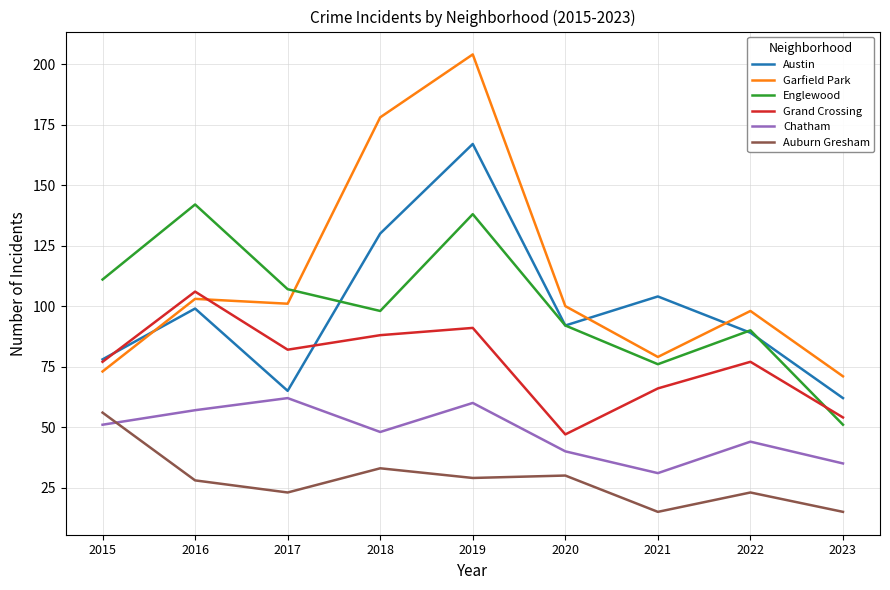

Which label corresponds to the largest value in the chart?

2019